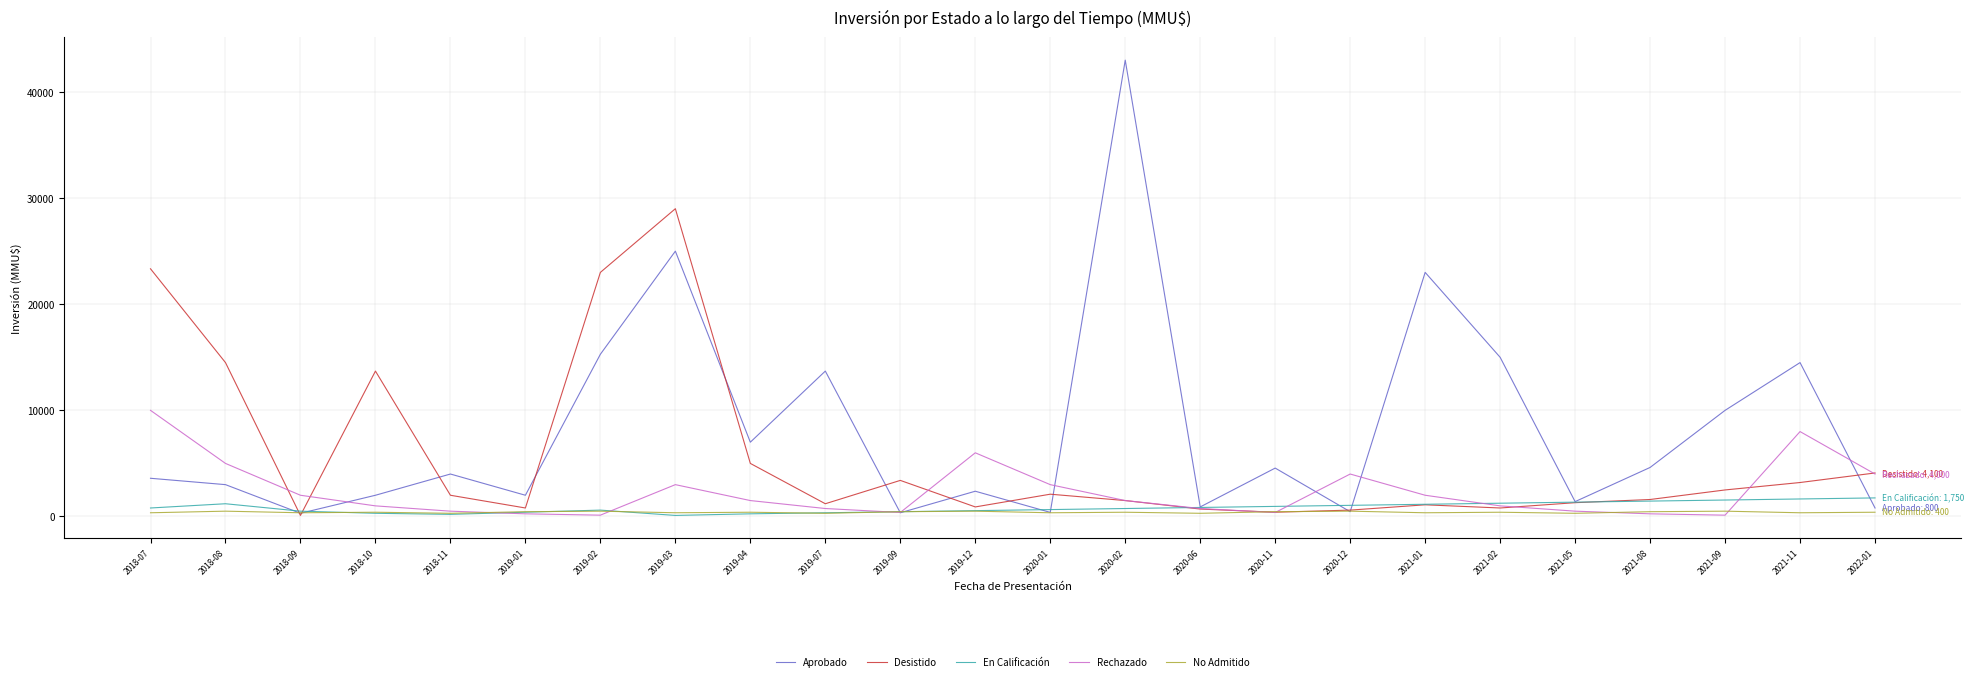

Which series has the largest total across all categories?

Aprobado